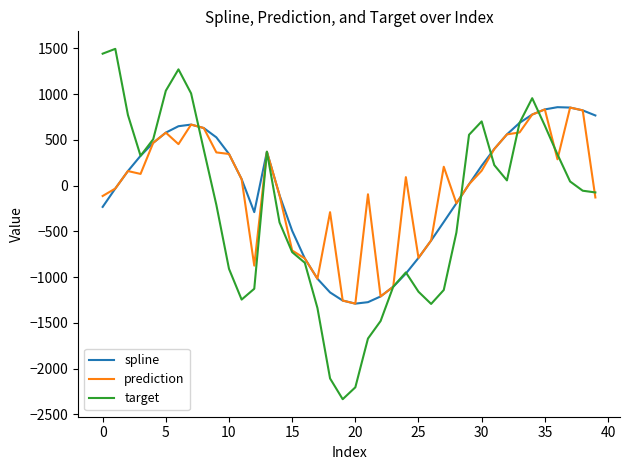

What is the highest value of the spline series?

857.0